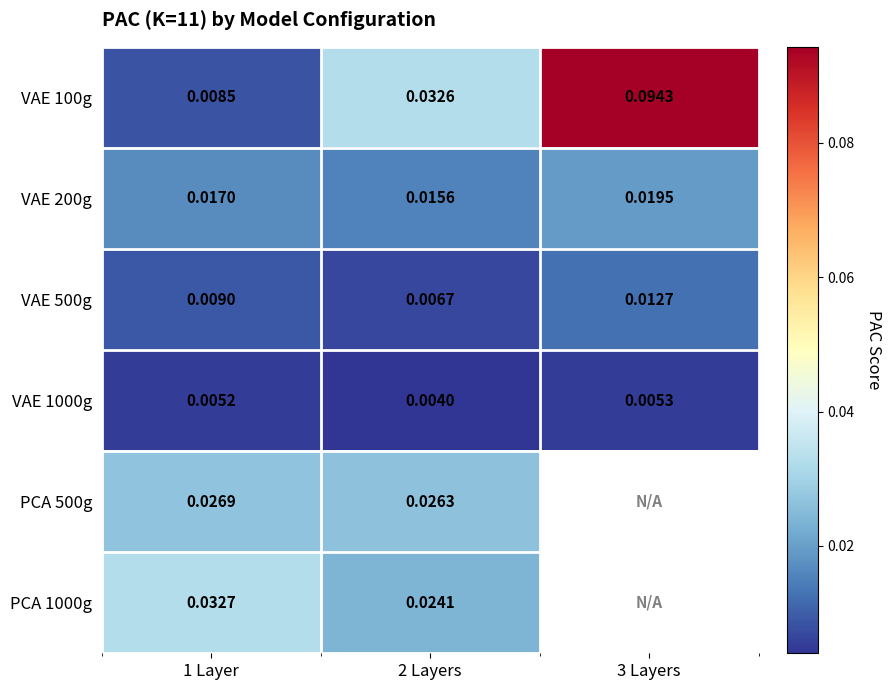

What is the total value across all series at 1 Layer?

0.1